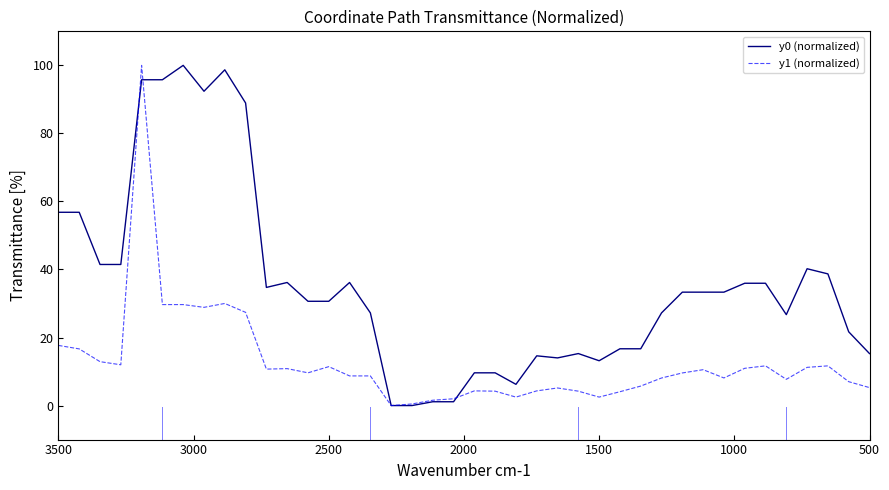

Which series has the largest total across all categories?

y0 (normalized)